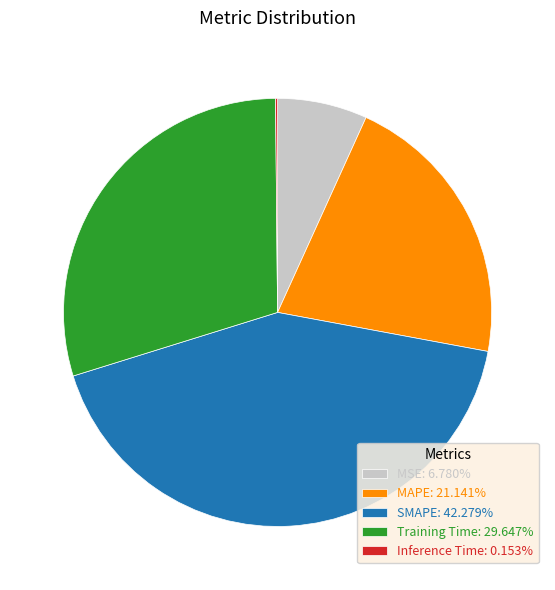

What is the ratio of the value at MAPE: 21.141% to the value at SMAPE: 42.279%?

0.5